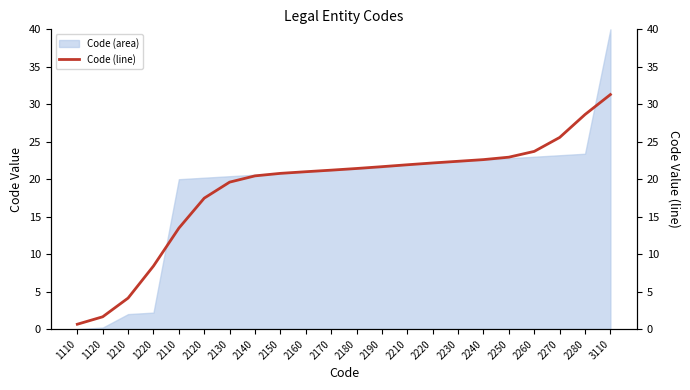

What is the change in value from 2150 to 2180?

+0.7